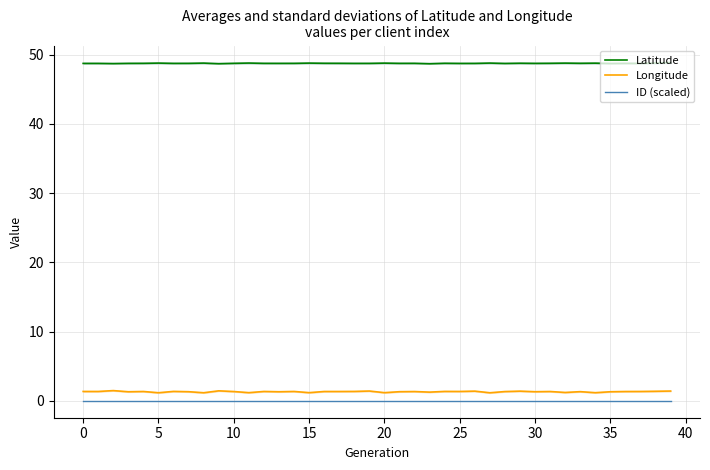

True or false: Latitude and Longitude intersect in this chart.

False